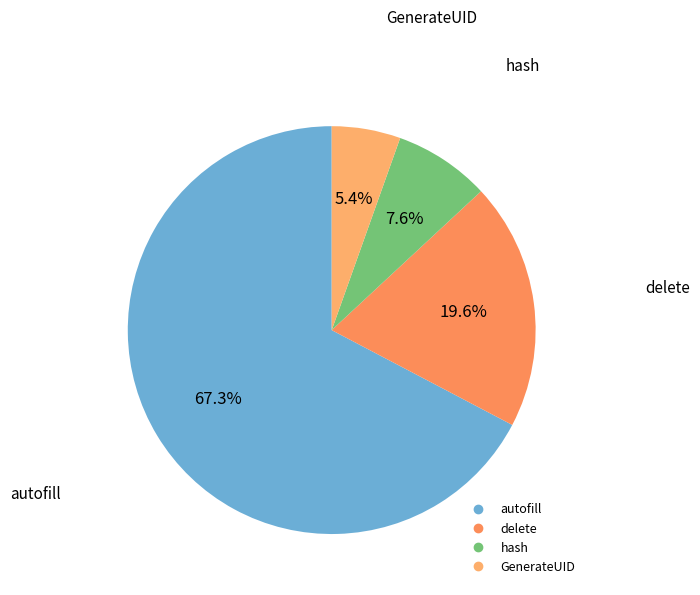

What is the smallest slice in the pie chart?

GenerateUID